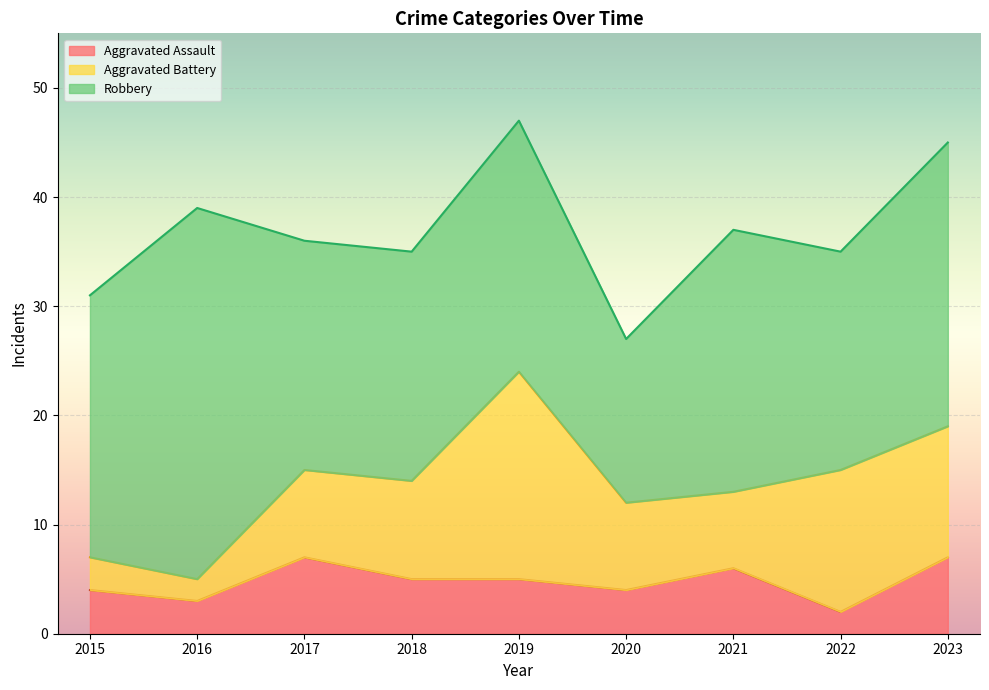

List the series in order of their peak value, highest first.

Robbery, Aggravated Battery, Aggravated Assault